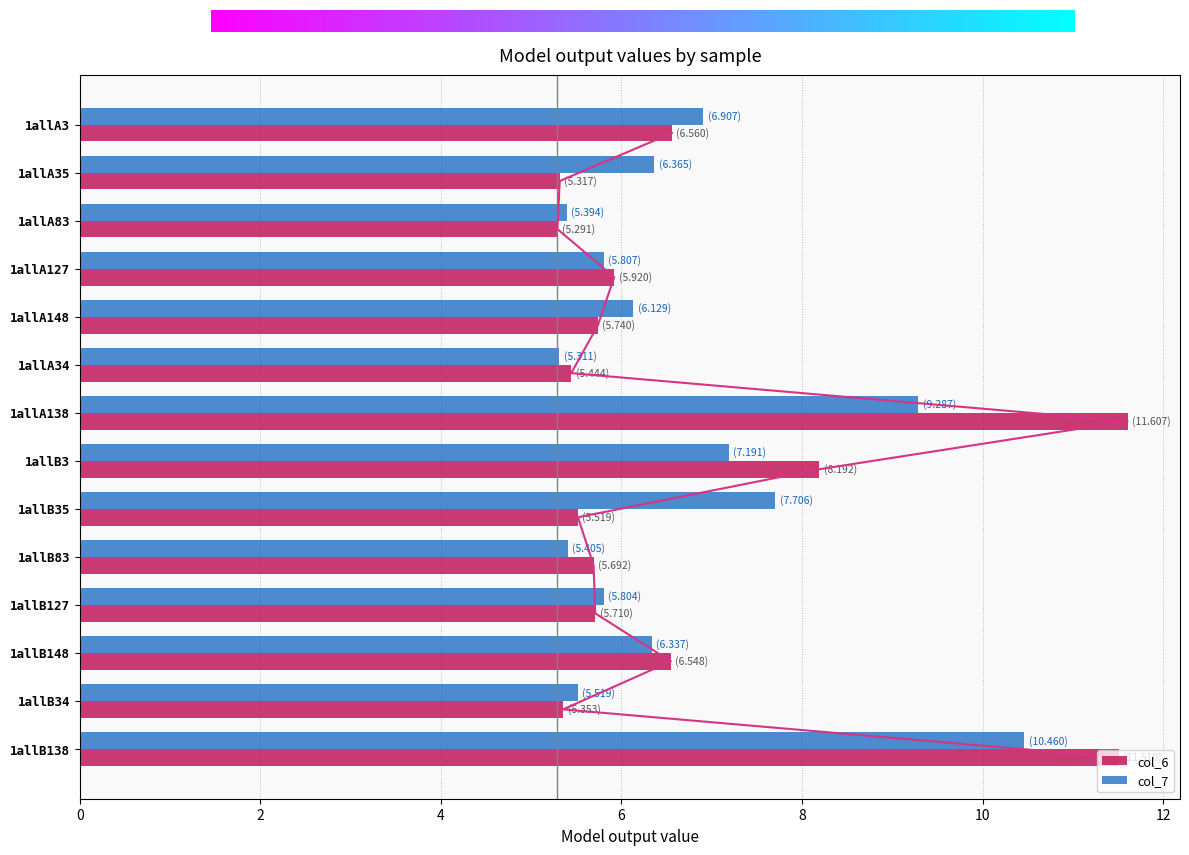

What is the difference between the maximum and second lowest values in the col_6 series?

6.3